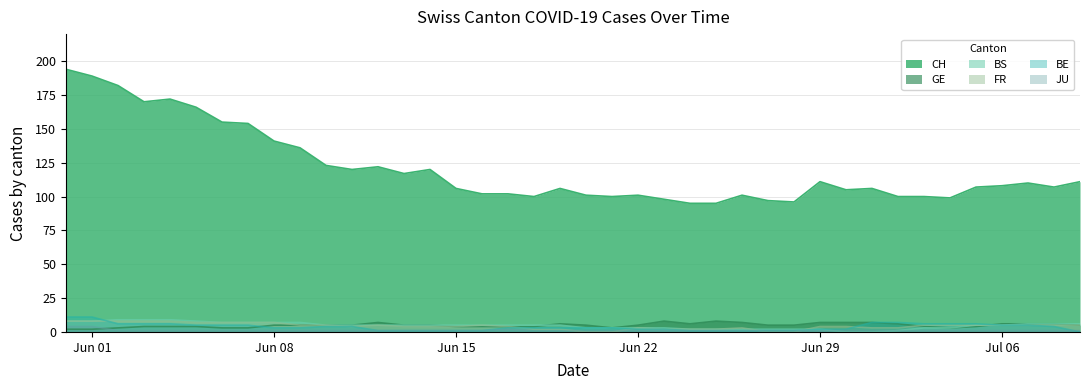

How many interior local valleys does the GE series have?

3